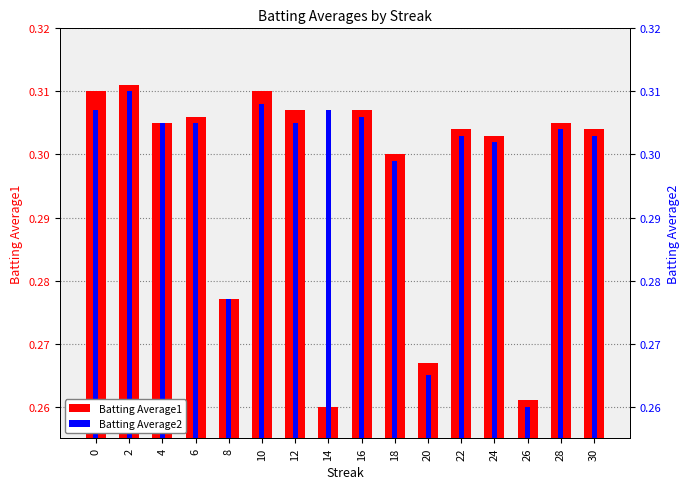

What are all the series names shown in the legend?

Batting Average1, Batting Average2